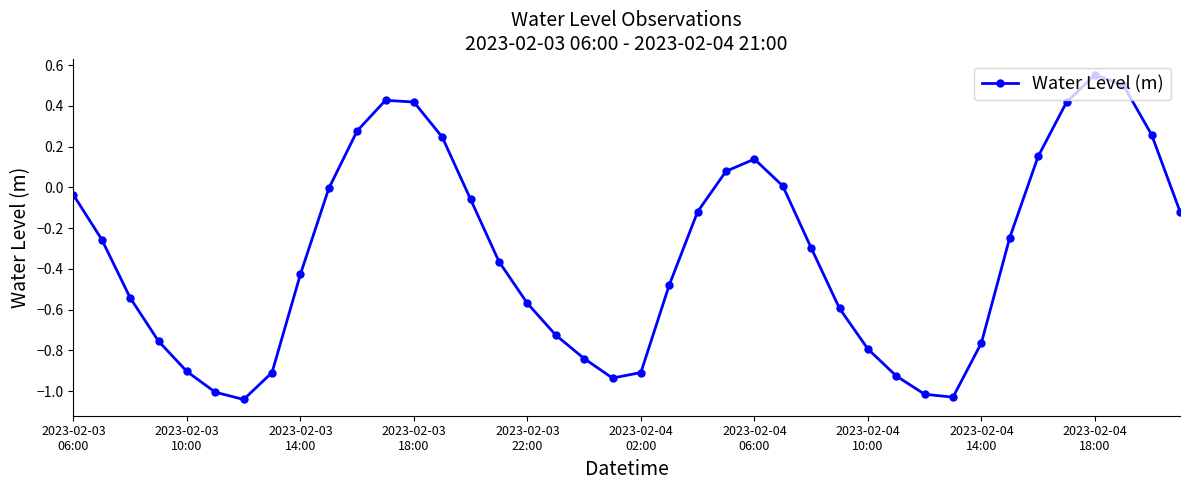

How many interior local peaks (higher than both neighbors) does the data have?

3